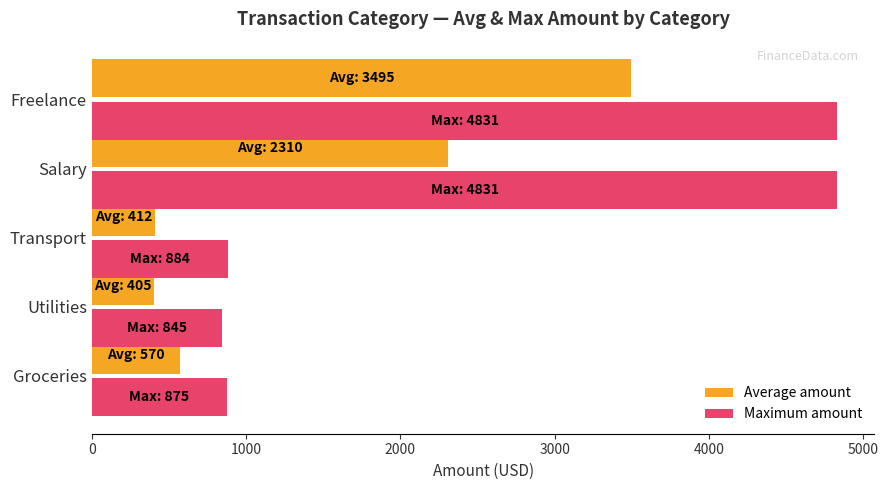

What is the sum of all Maximum amount values?

12265.8